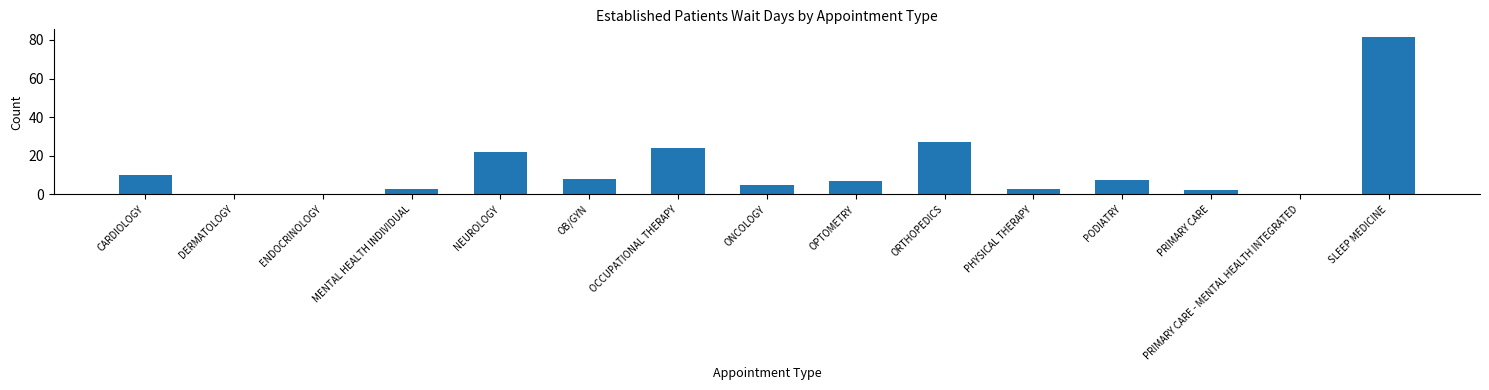

How many distinct data groups are displayed?

1